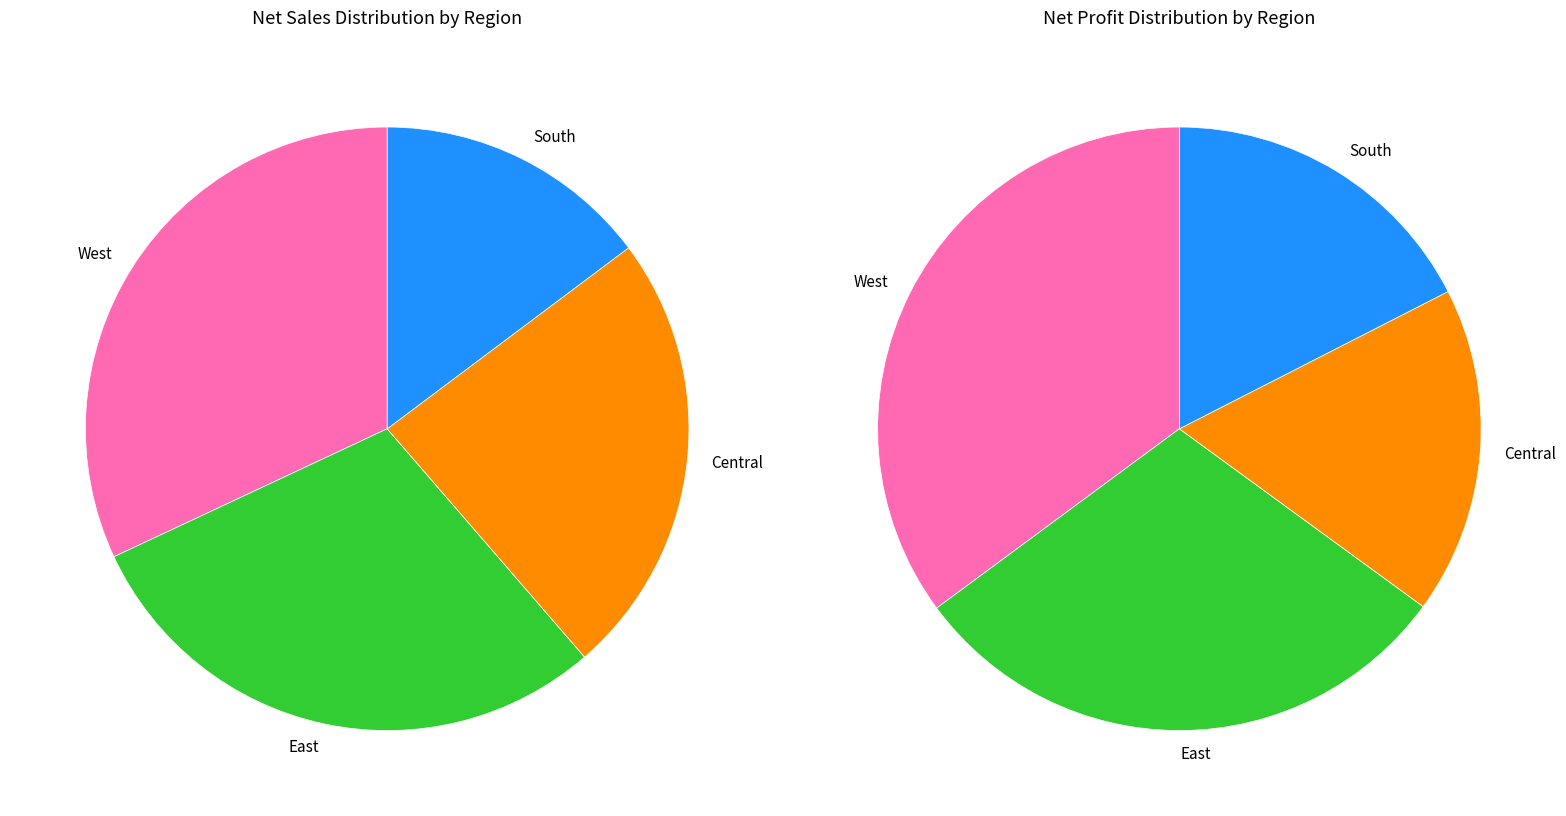

To the nearest percent, what percentage of the pie is East?

29%